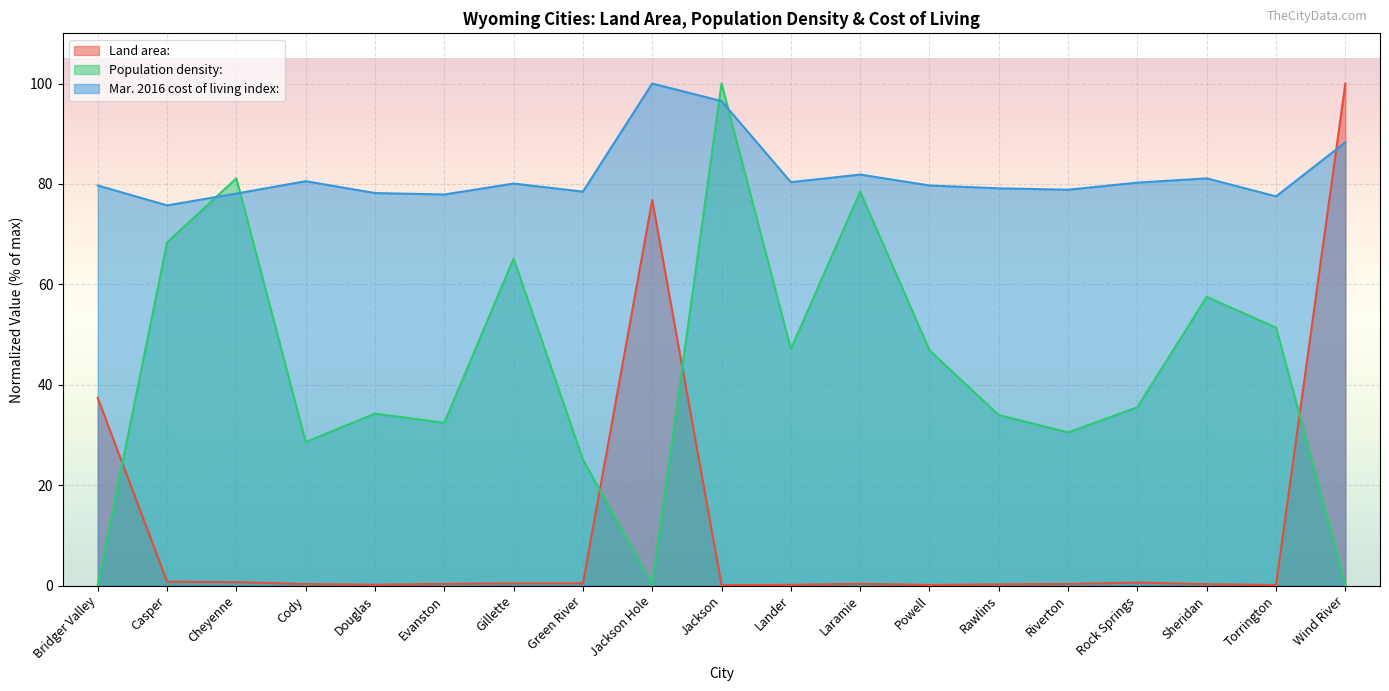

True or false: Land area: and Mar. 2016 cost of living index: cross at least once.

True